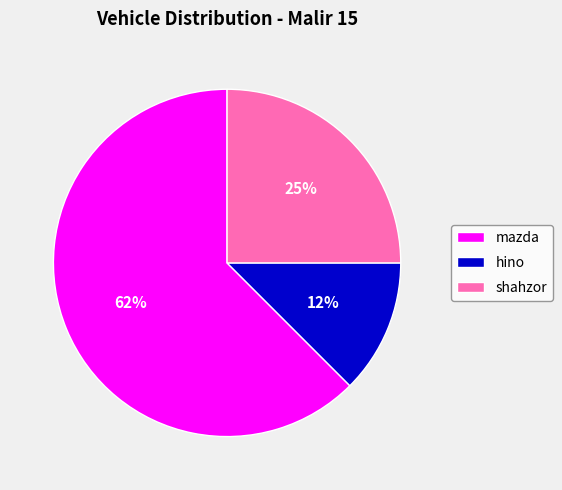

Approximately how many times larger is the value at hino compared to mazda?

0.2